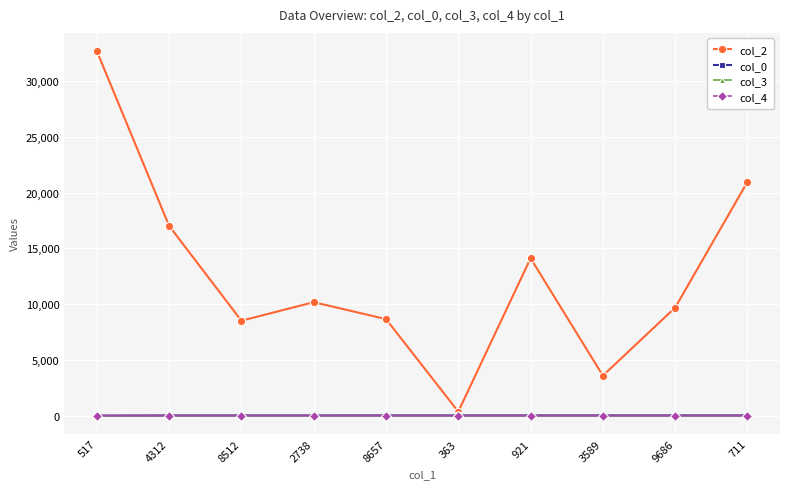

Which series has the widest spread of values?

col_2